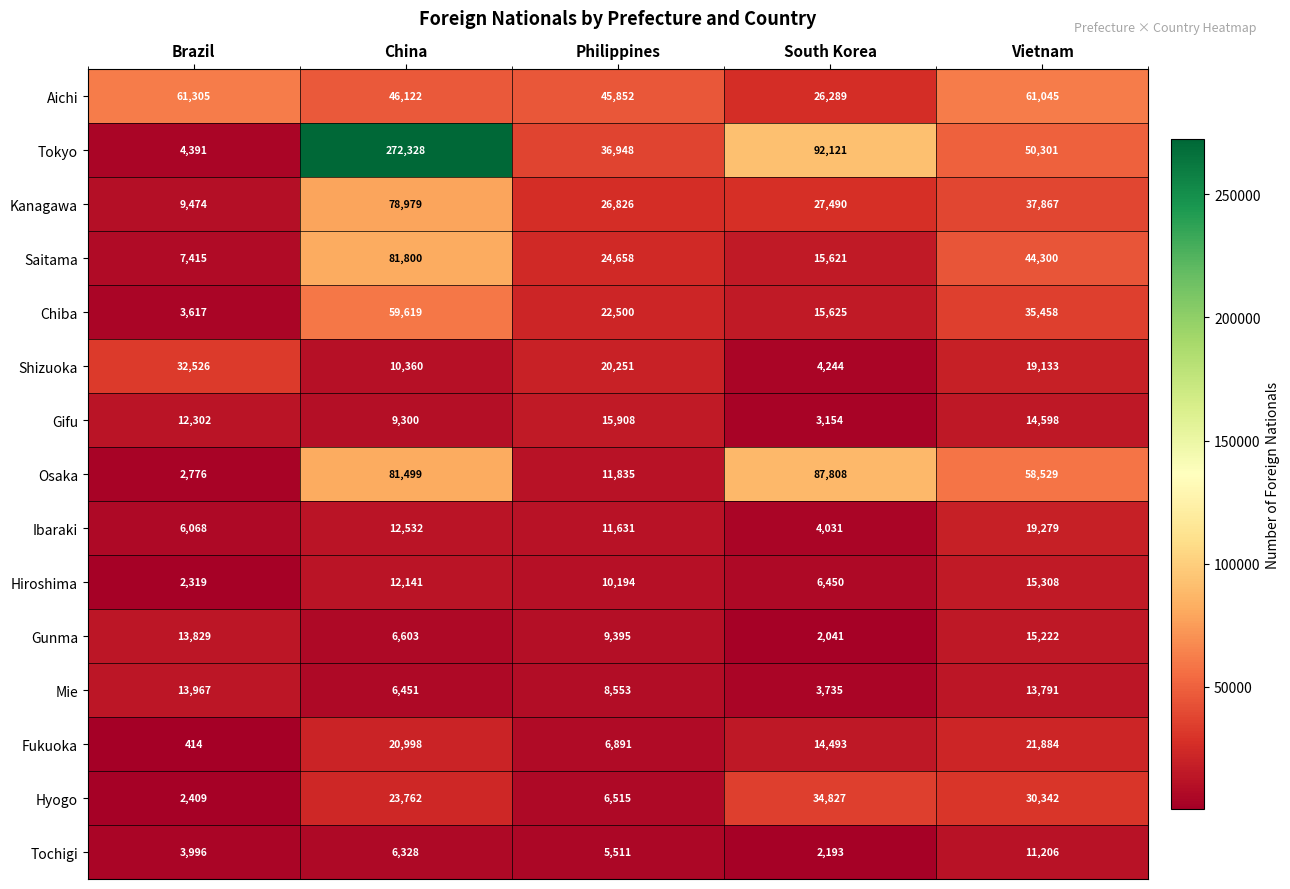

Where does the Chiba series first go above 22500?

China